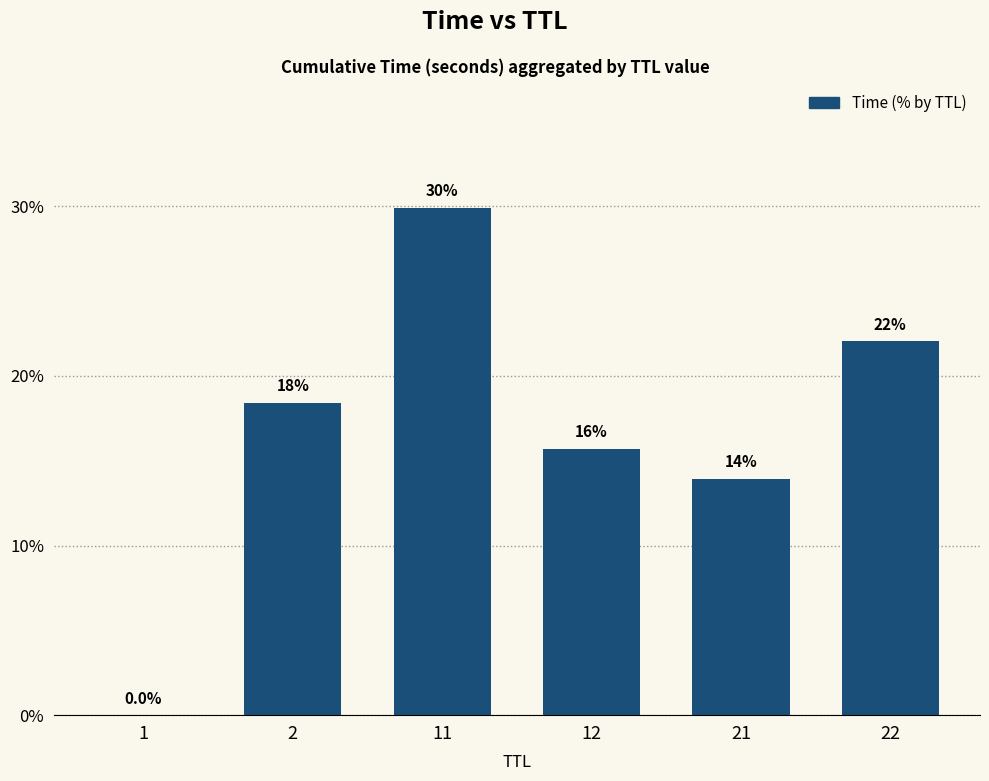

What is the sum of all values?

100.0